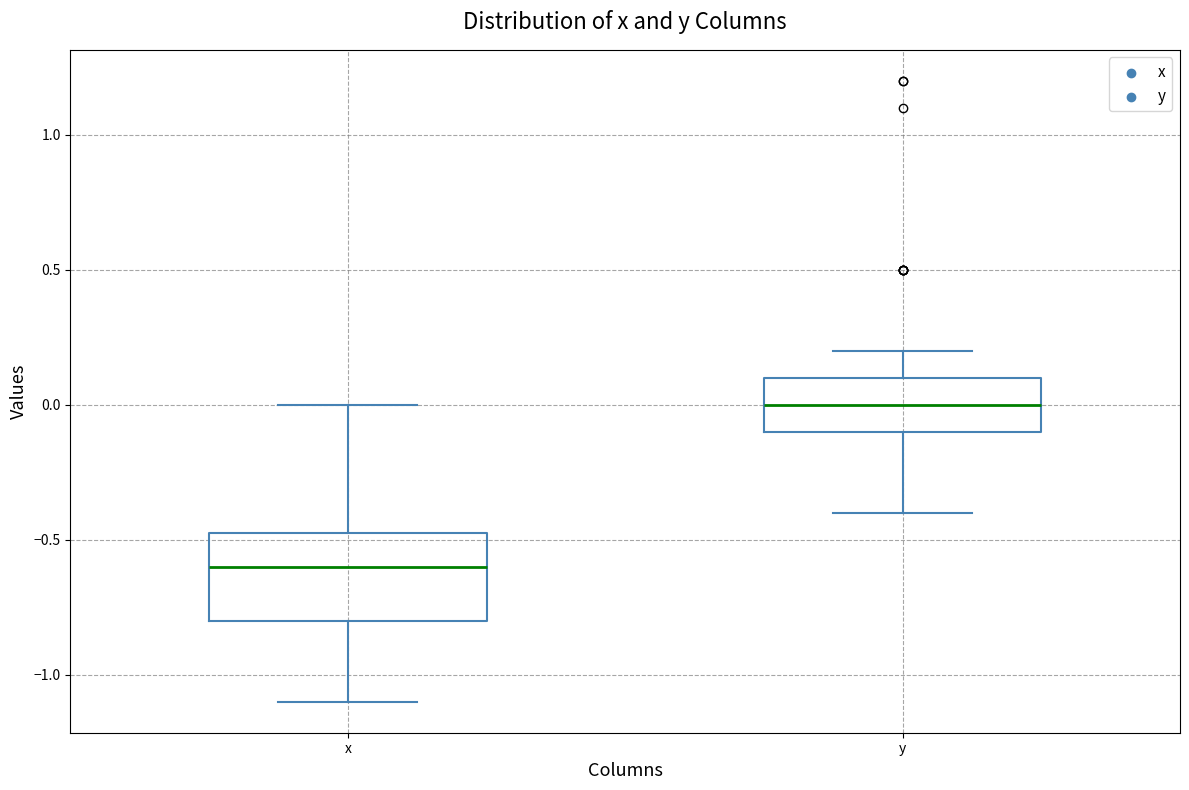

Where is the lower edge of the box for y on the y-axis? The values are not printed on the chart, so give them approximately, as read against the axis.

-0.10